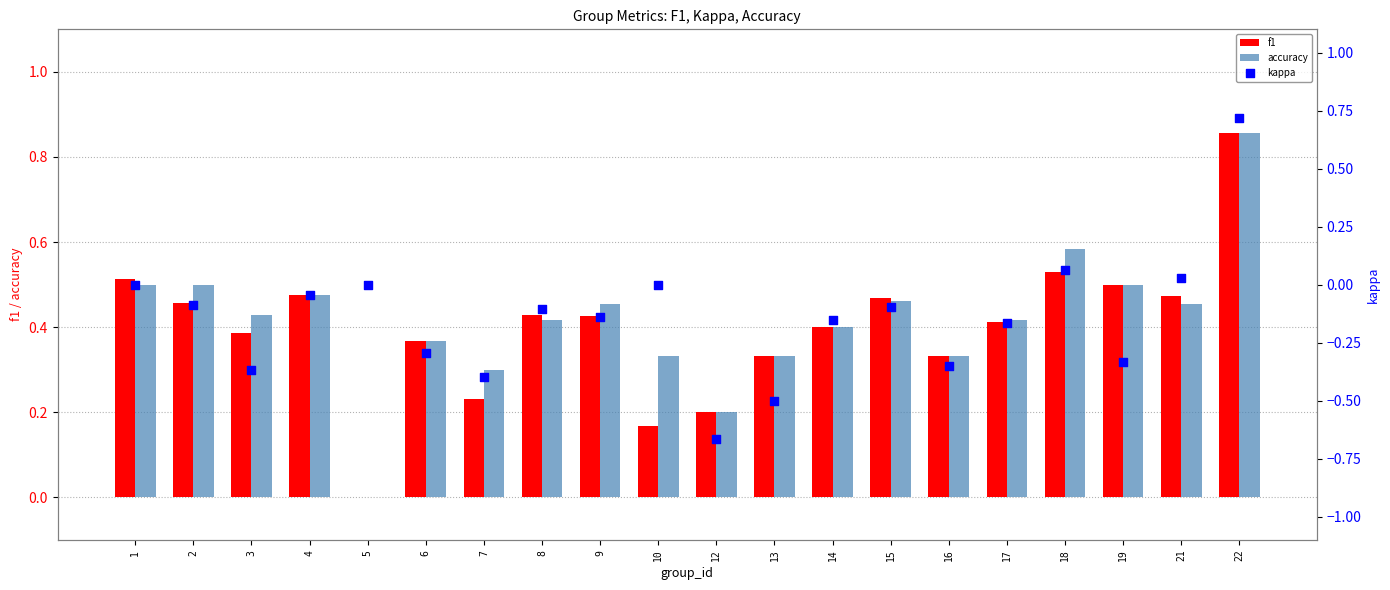

Which series has the largest Y range (max minus min)?

kappa